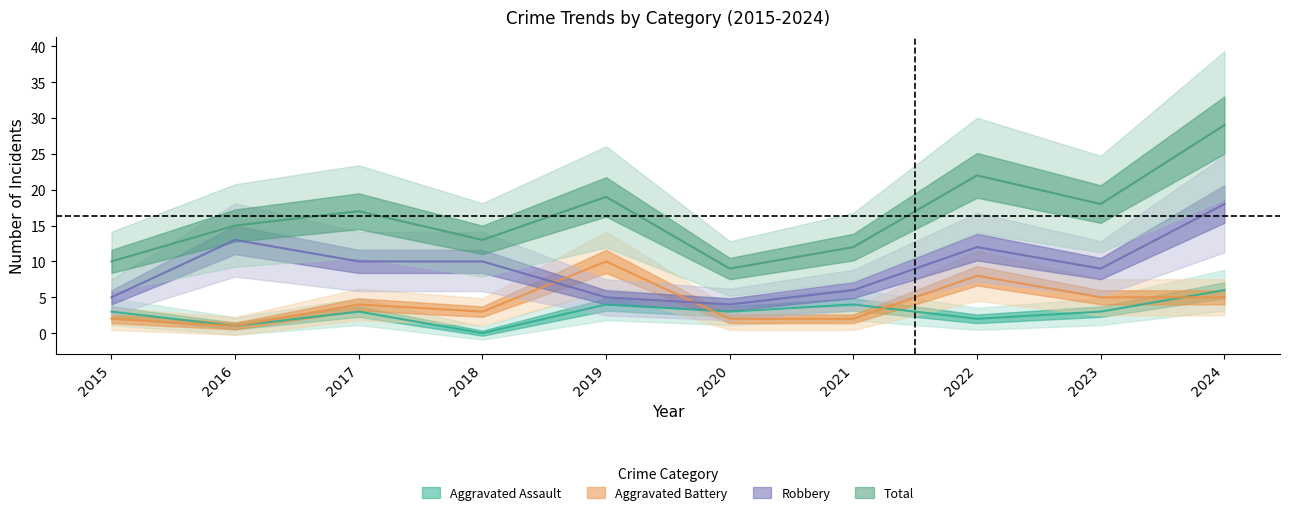

What value does the Robbery series have at 2020, to the nearest 5?

5